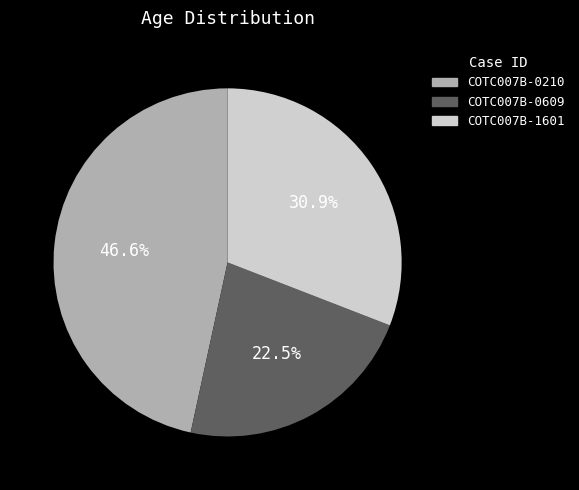

Which category has the biggest portion of the pie?

COTC007B-0210